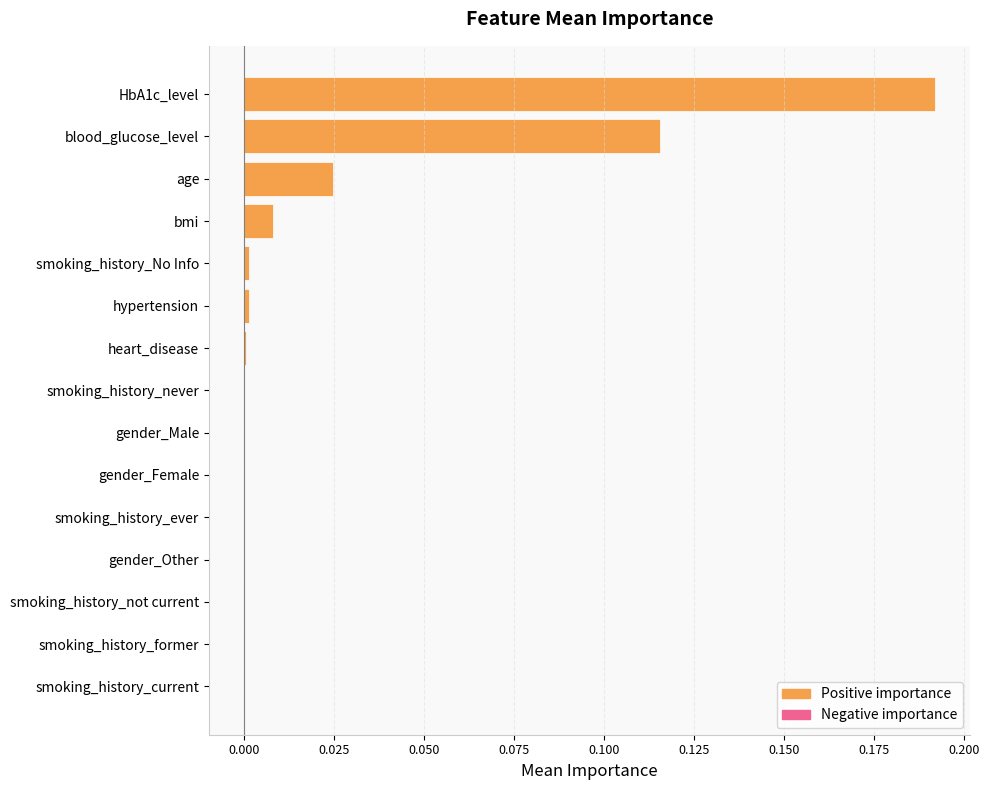

Between age and smoking_history_ever, which is larger?

age